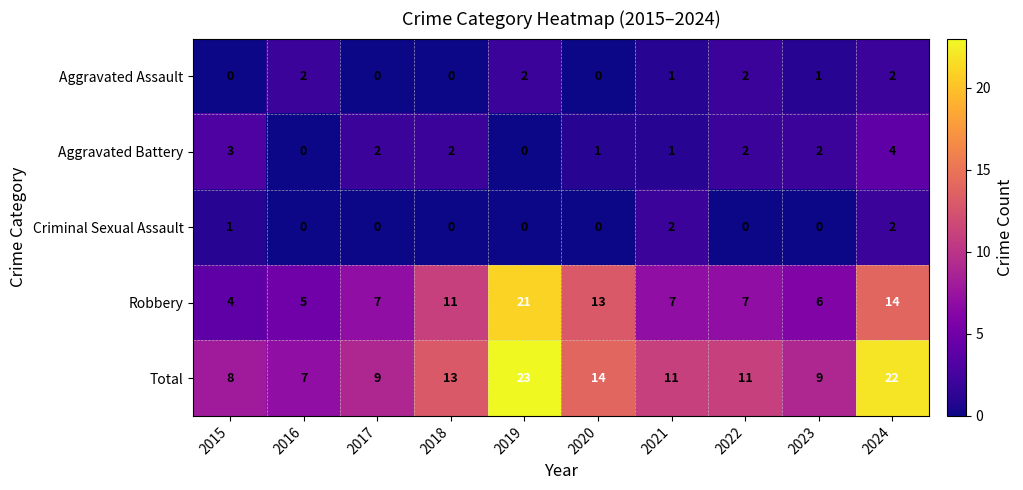

How many data points does each series have?

10